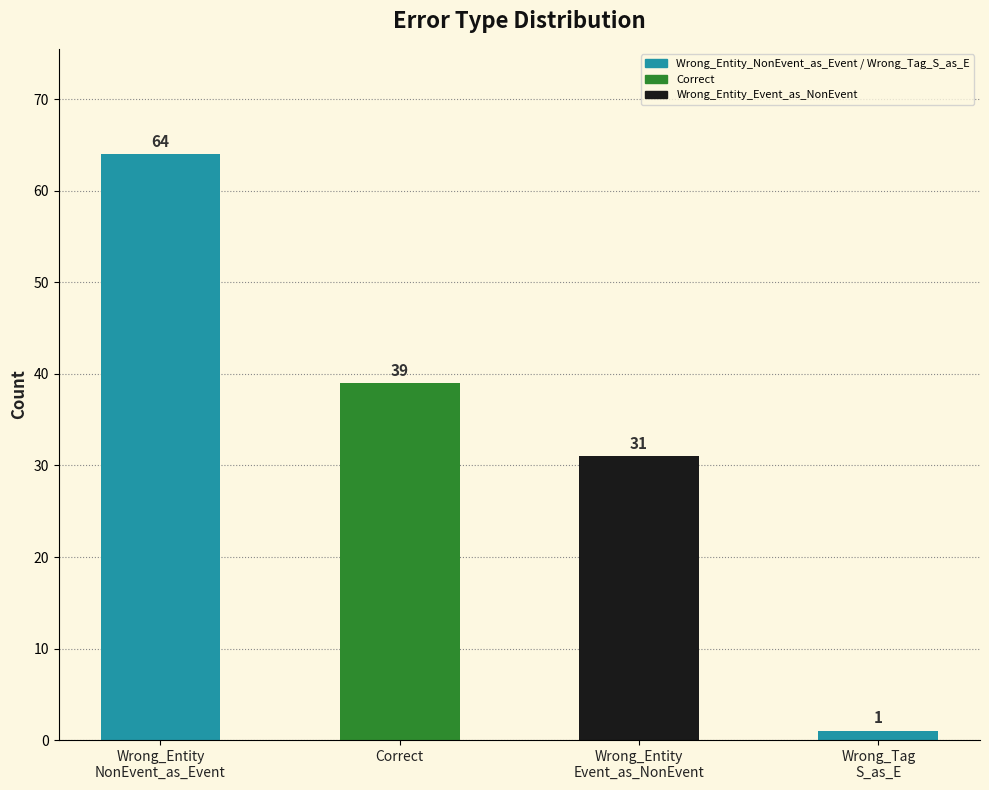

The value at Wrong_Tag
S_as_E is 1. True or false?

True